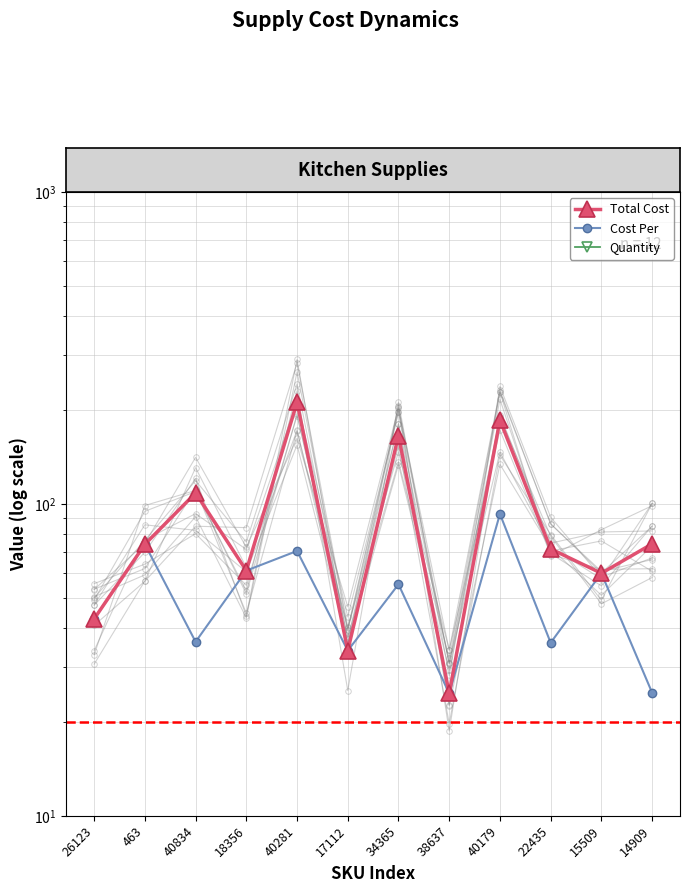

True or false: Quantity and Cost Per intersect in this chart.

False